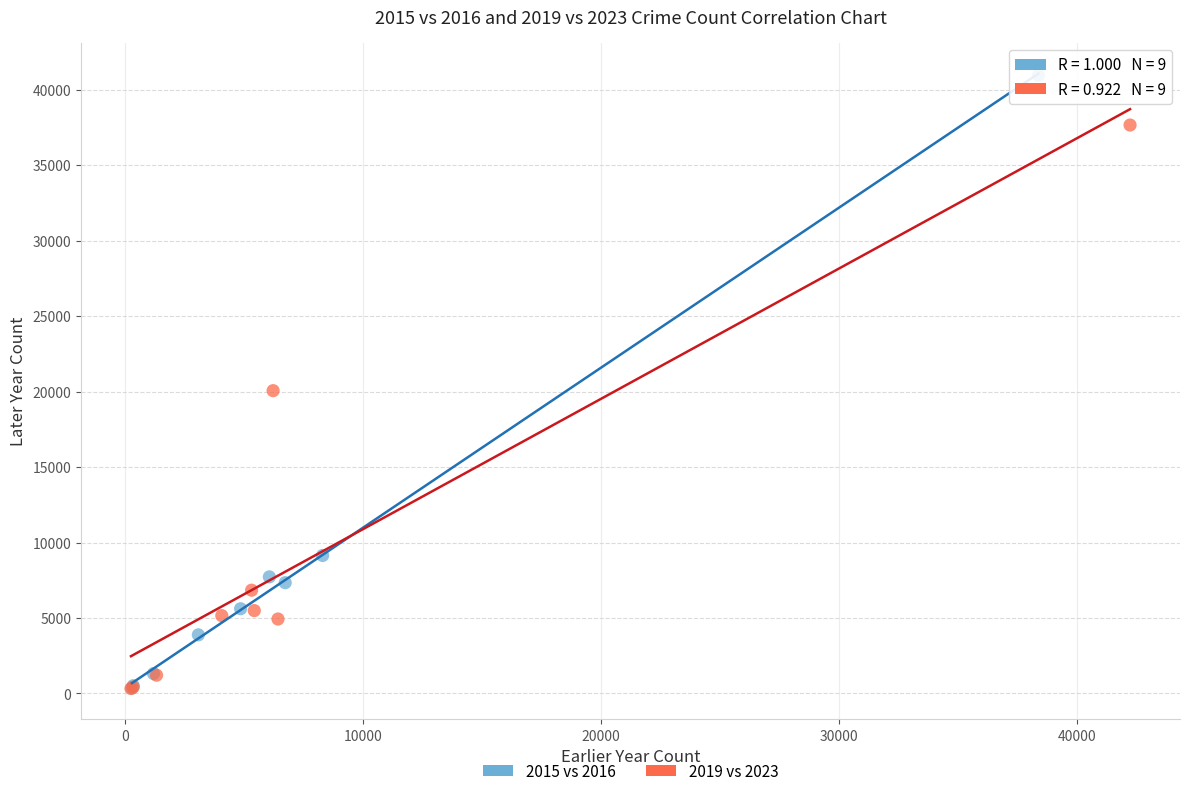

Which series has the largest Y range (max minus min)?

2015 vs 2016